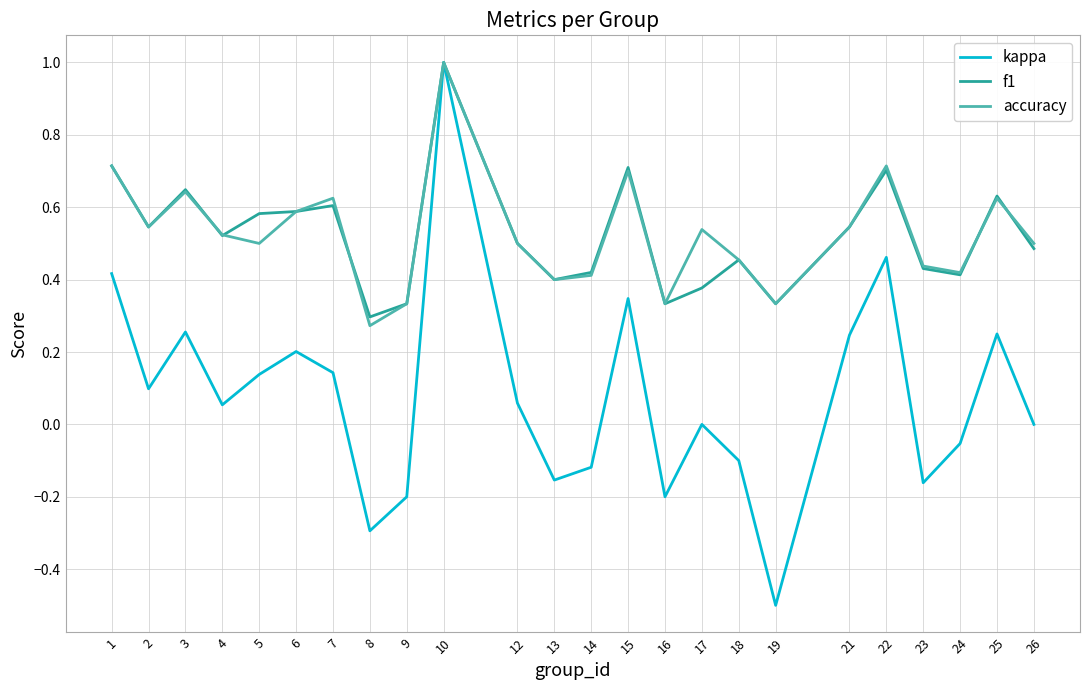

True or false: f1 and accuracy intersect in this chart.

True